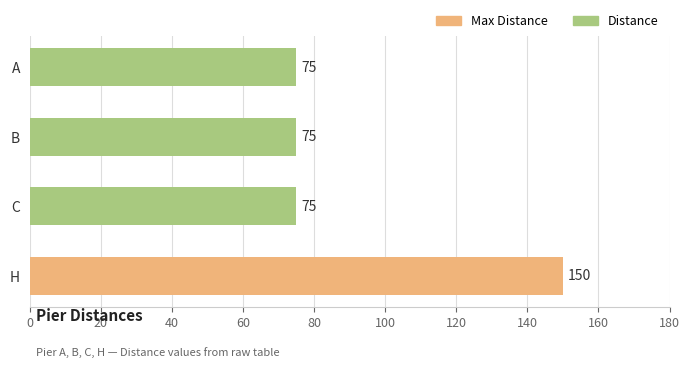

Does the chart contain stacked bars?

No